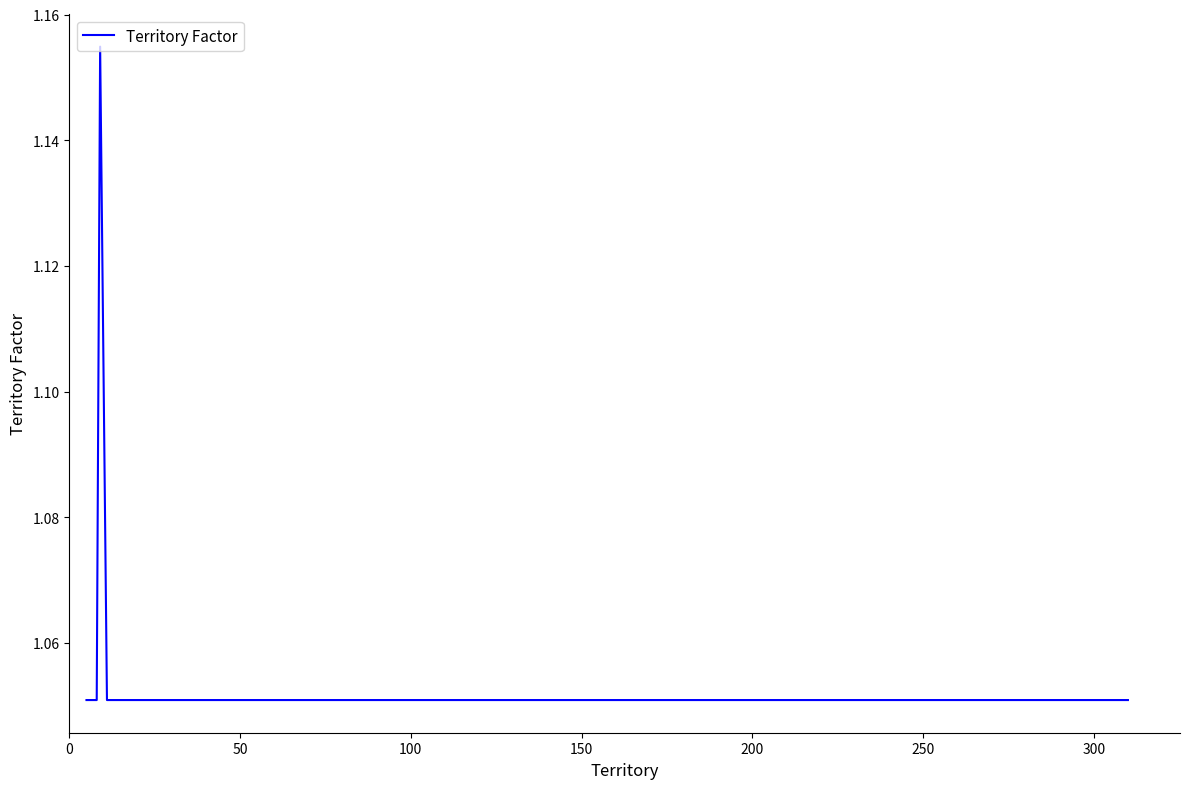

Does the chart have visible grid lines?

No